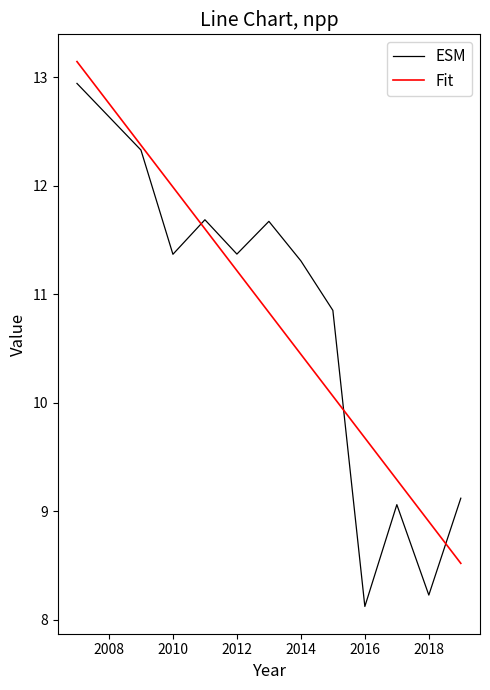

What is the maximum value for Fit?

13.1